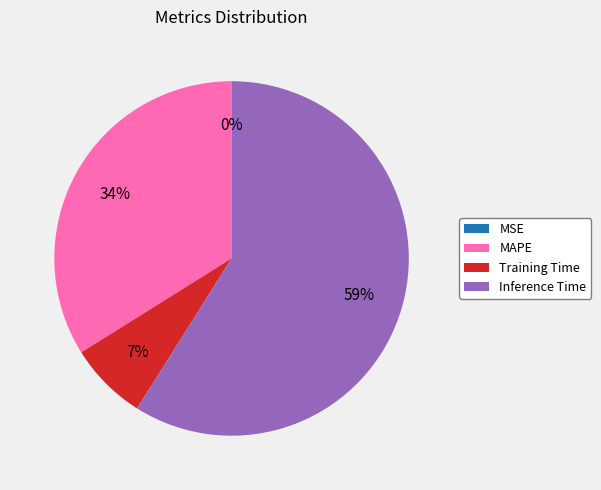

Which category accounts for the majority?

Inference Time